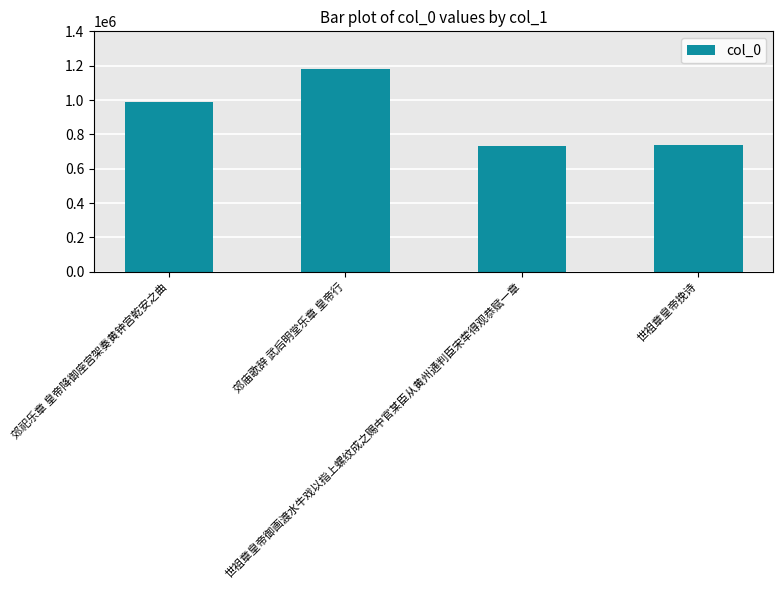

What is the label of the 4th bar from the right?

郊祀乐章 皇帝降御座宫架奏黄钟宫乾安之曲